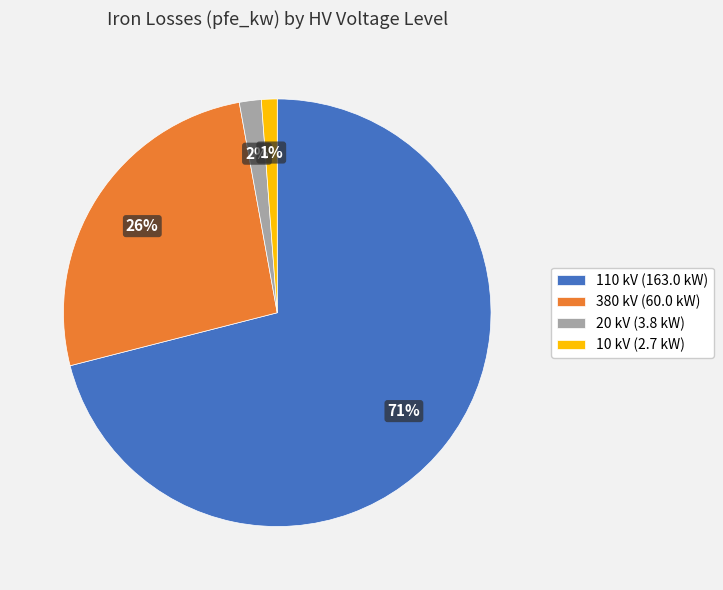

To the nearest percent, what is the difference between the 10 kV (2.7 kW) and 380 kV (60.0 kW) slice percentages?

25%